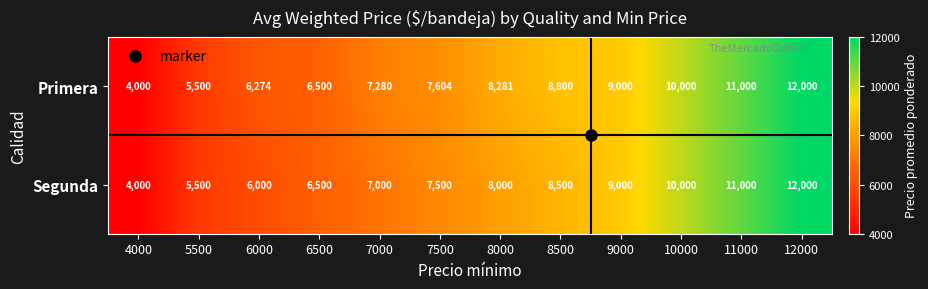

True or false: Segunda has a value of 5439 at 8000.

False